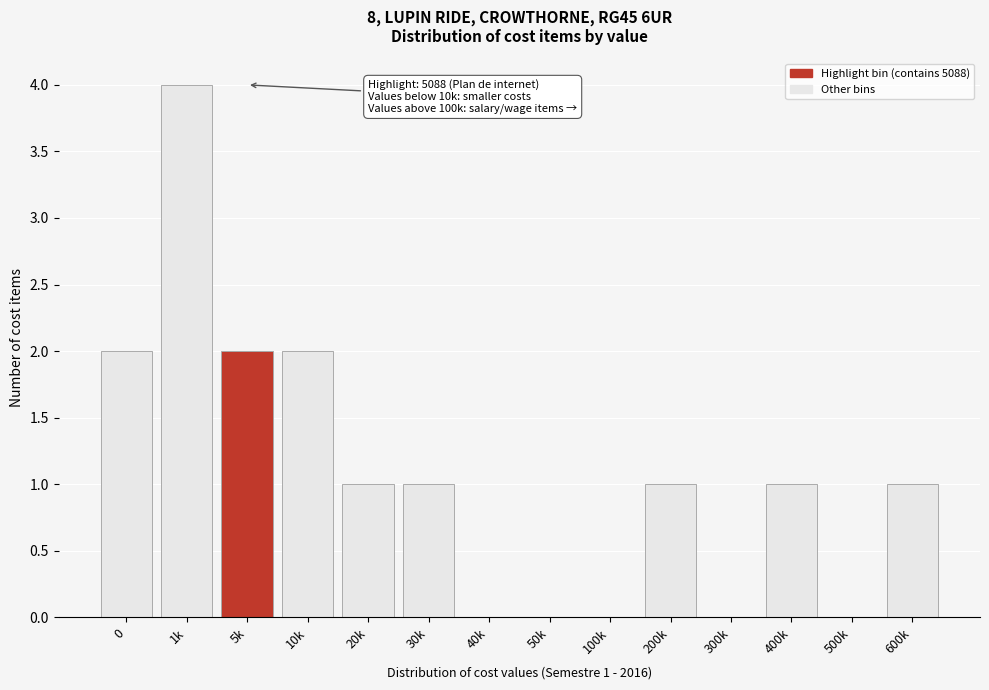

Reading left to right, what are all the values shown in this chart?

0=2	1k=4	5k=2	10k=2	20k=1	30k=1	40k=0	50k=0	100k=0	200k=1	300k=0	400k=1	500k=0	600k=1